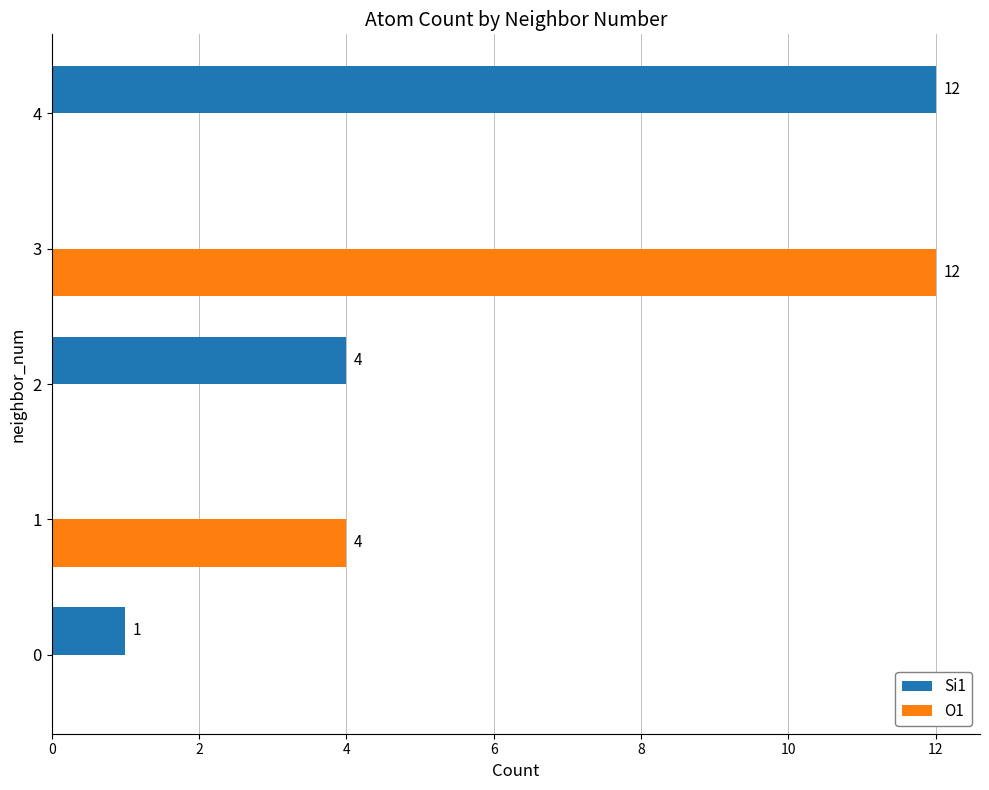

Which series has the largest total across all categories?

Si1